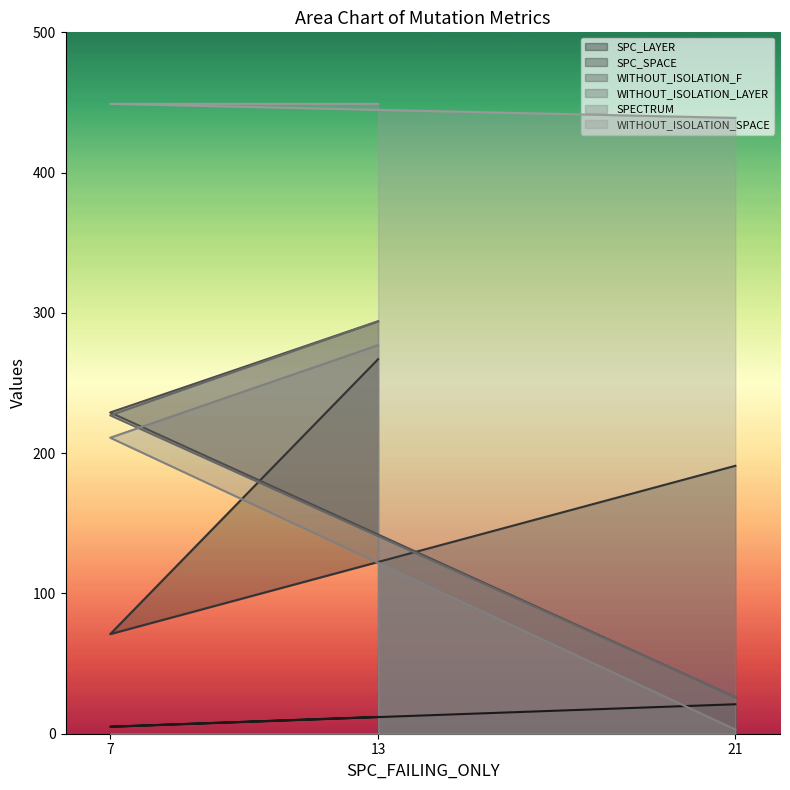

What is the difference between the maximum and second lowest values in the WITHOUT_ISOLATION_F series?

65